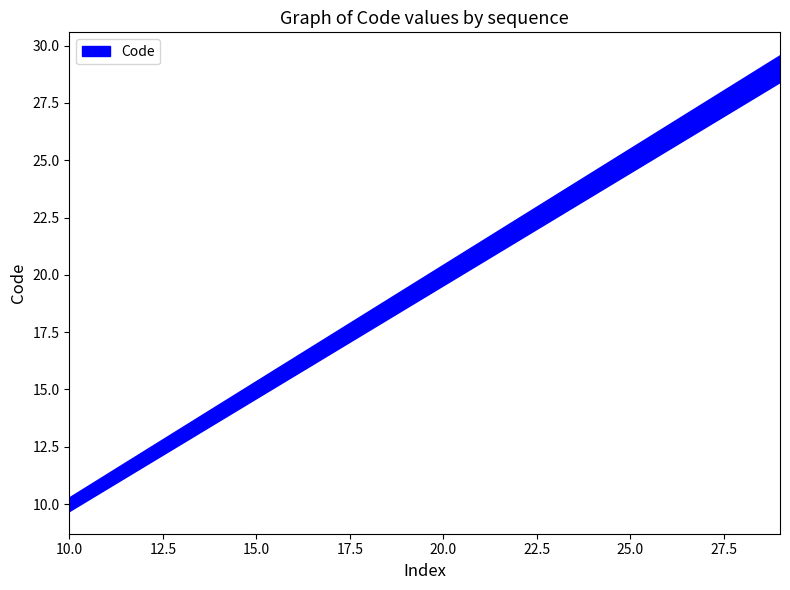

Where does the data first go above 20?

21